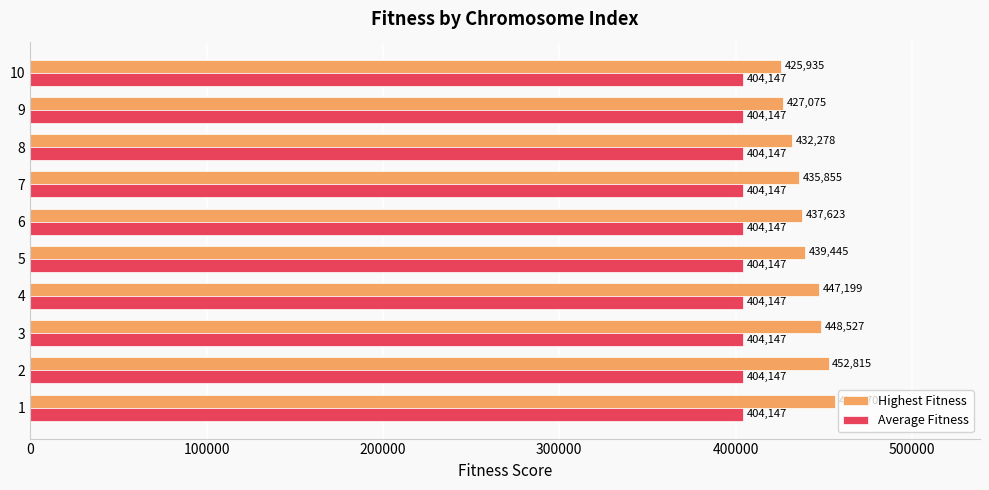

What is the sum of all Average Fitness values?

4041468.4